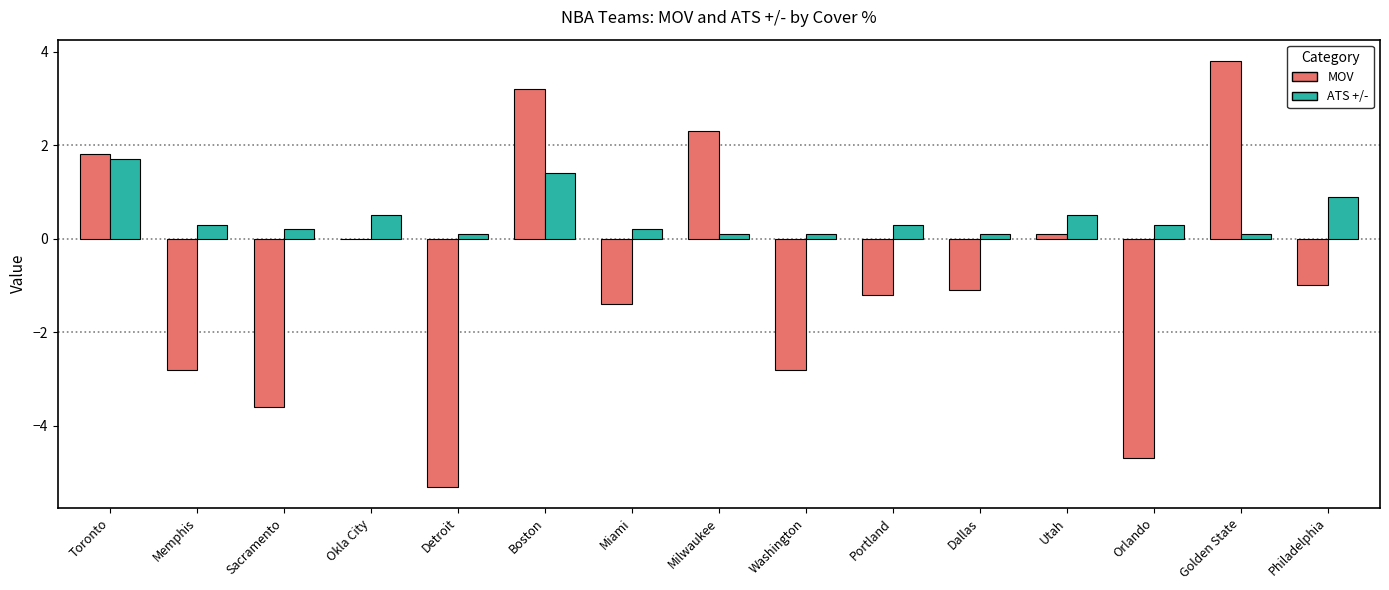

The value of MOV at Portland is -0.6. True or false?

False